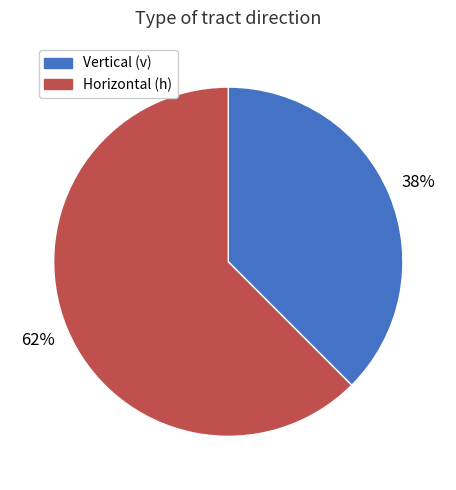

To the nearest percent, what is the average slice percentage?

50%